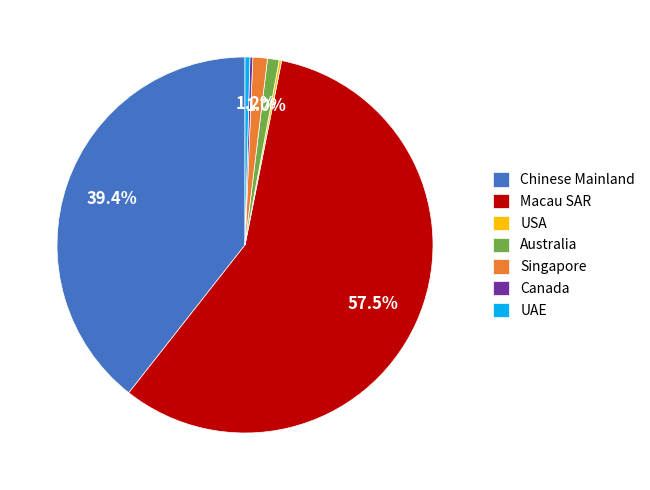

Between Chinese Mainland and Australia, which is larger?

Chinese Mainland